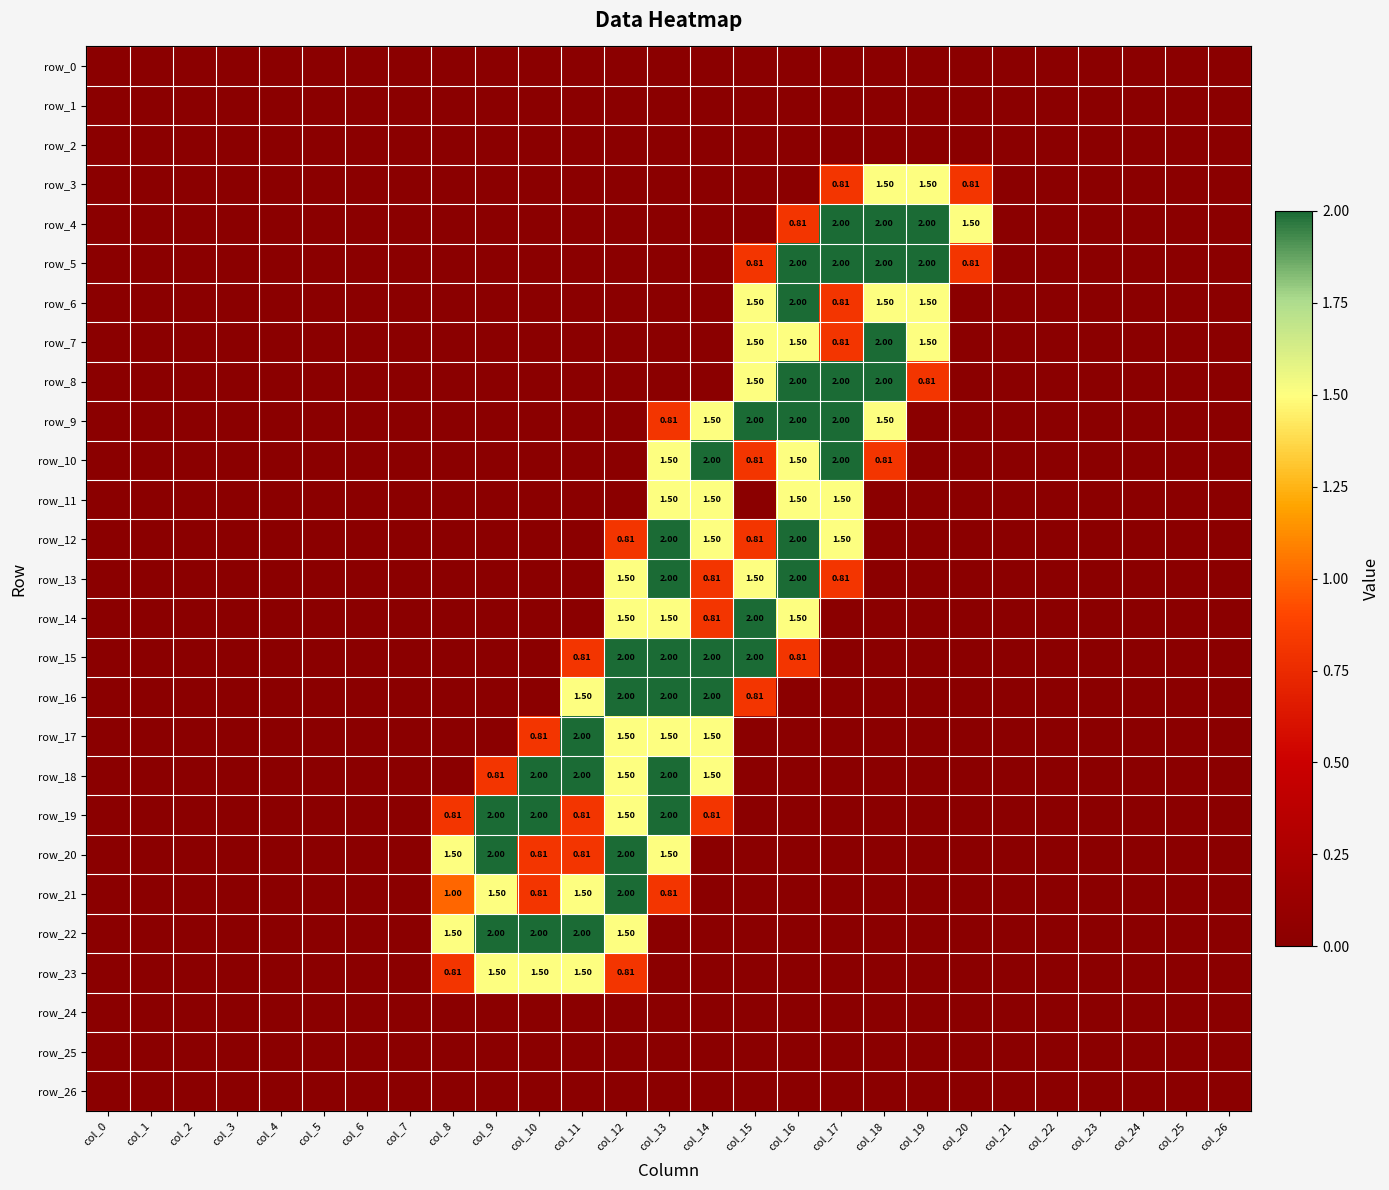

How many data points does each series have?

27